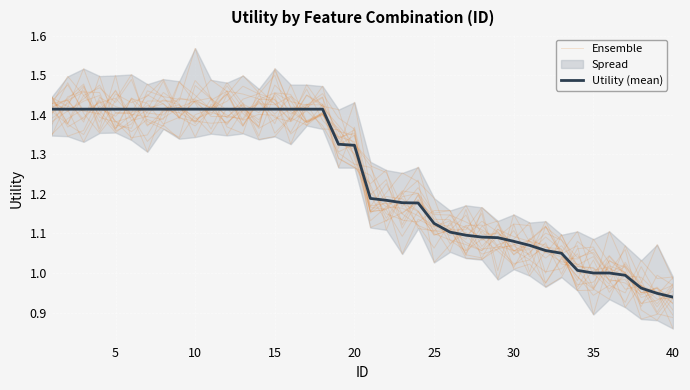

True or false: Utility (mean) has more than 0 interior local peaks.

False